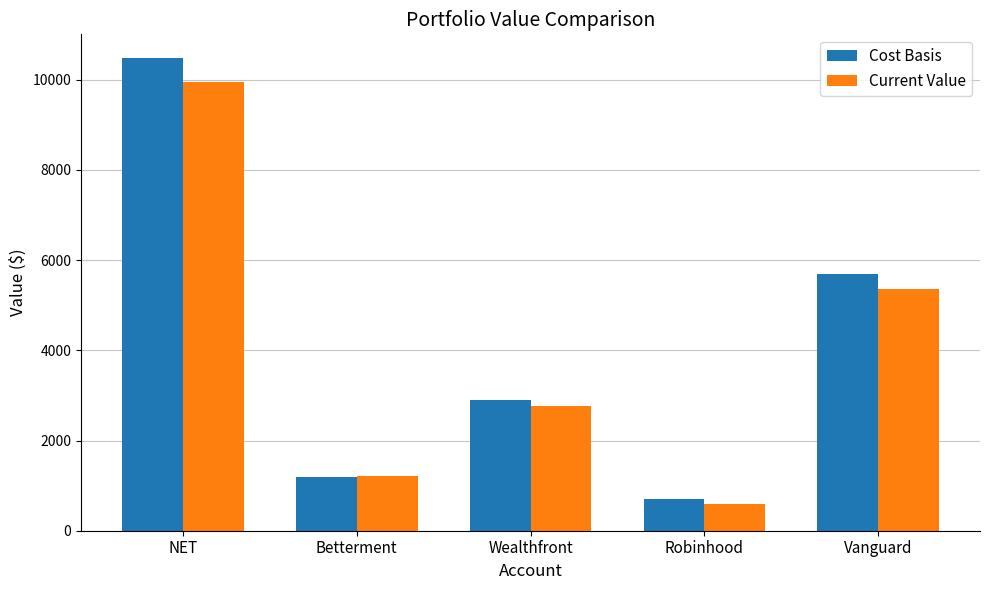

What position from the left is Vanguard?

5